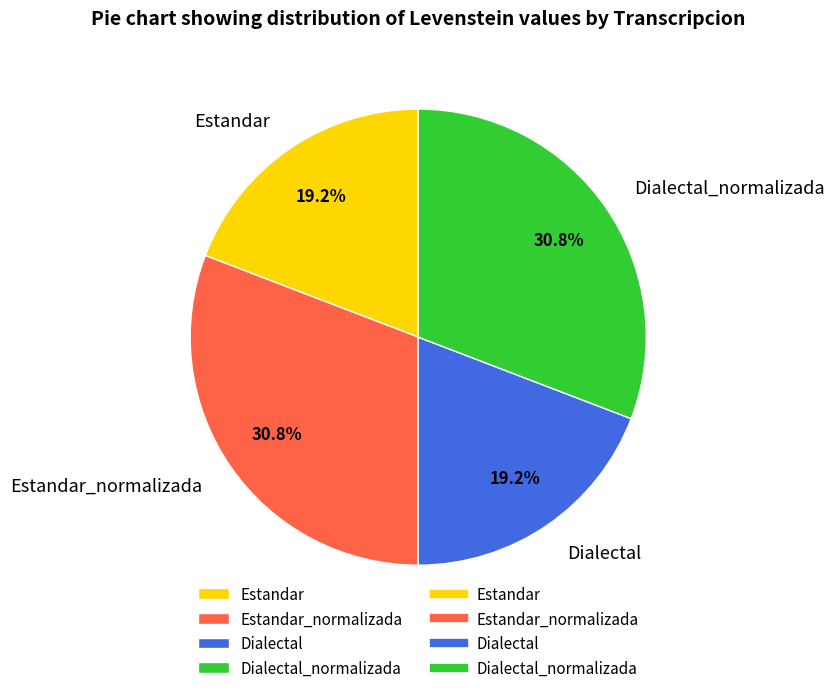

How much of the chart is everything except Estandar?

80.8%